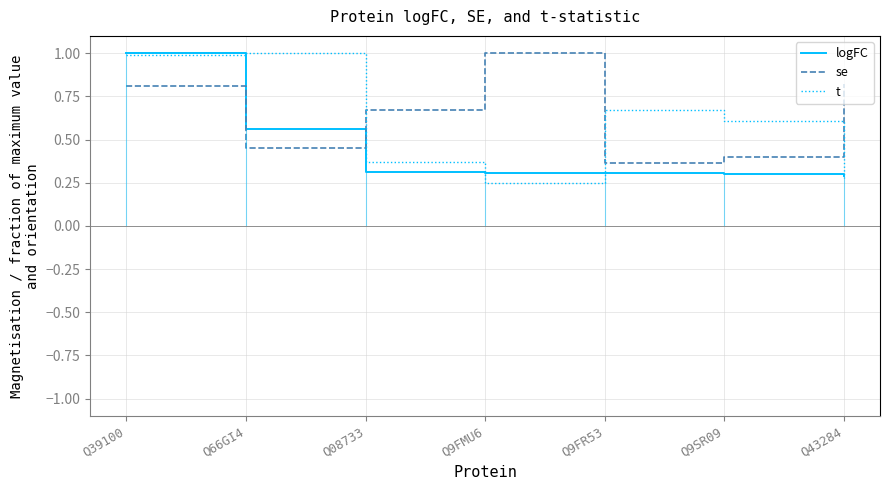

At which label does logFC reach its peak?

Q39100